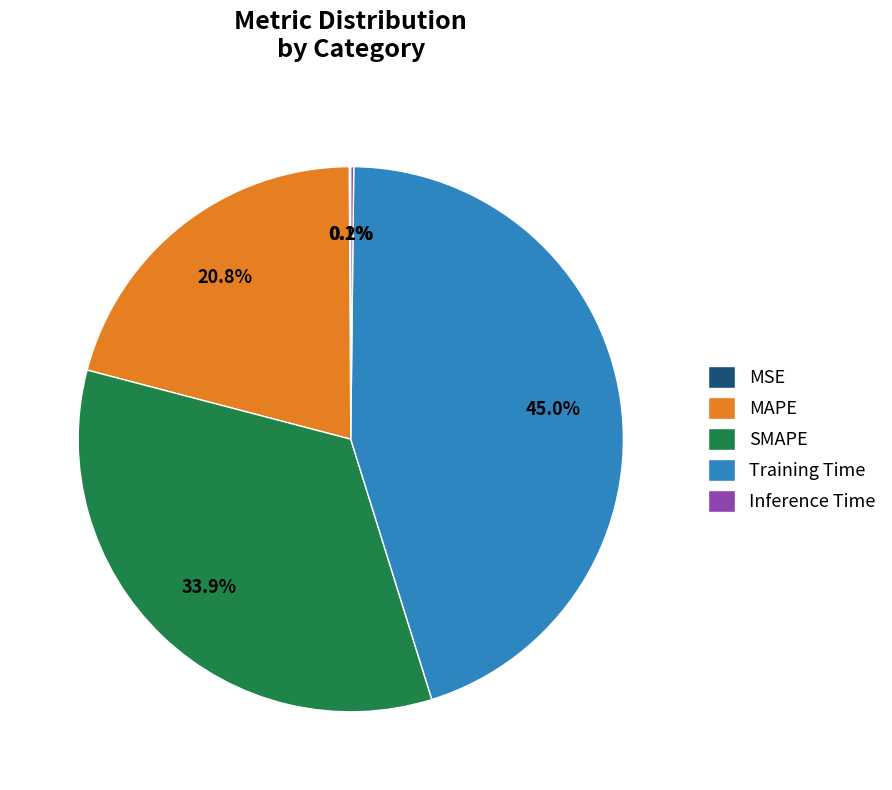

Does any single category account for the majority?

No